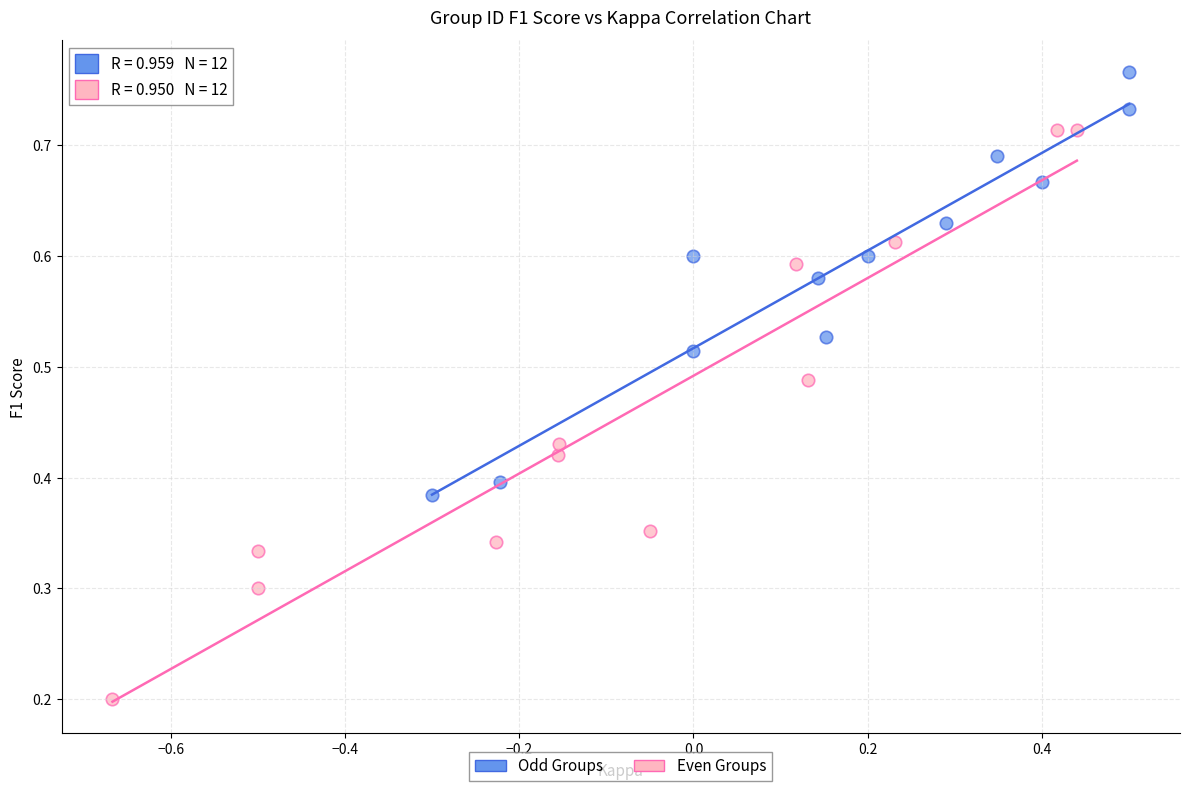

Which series contains the lowest Y value?

Even Groups